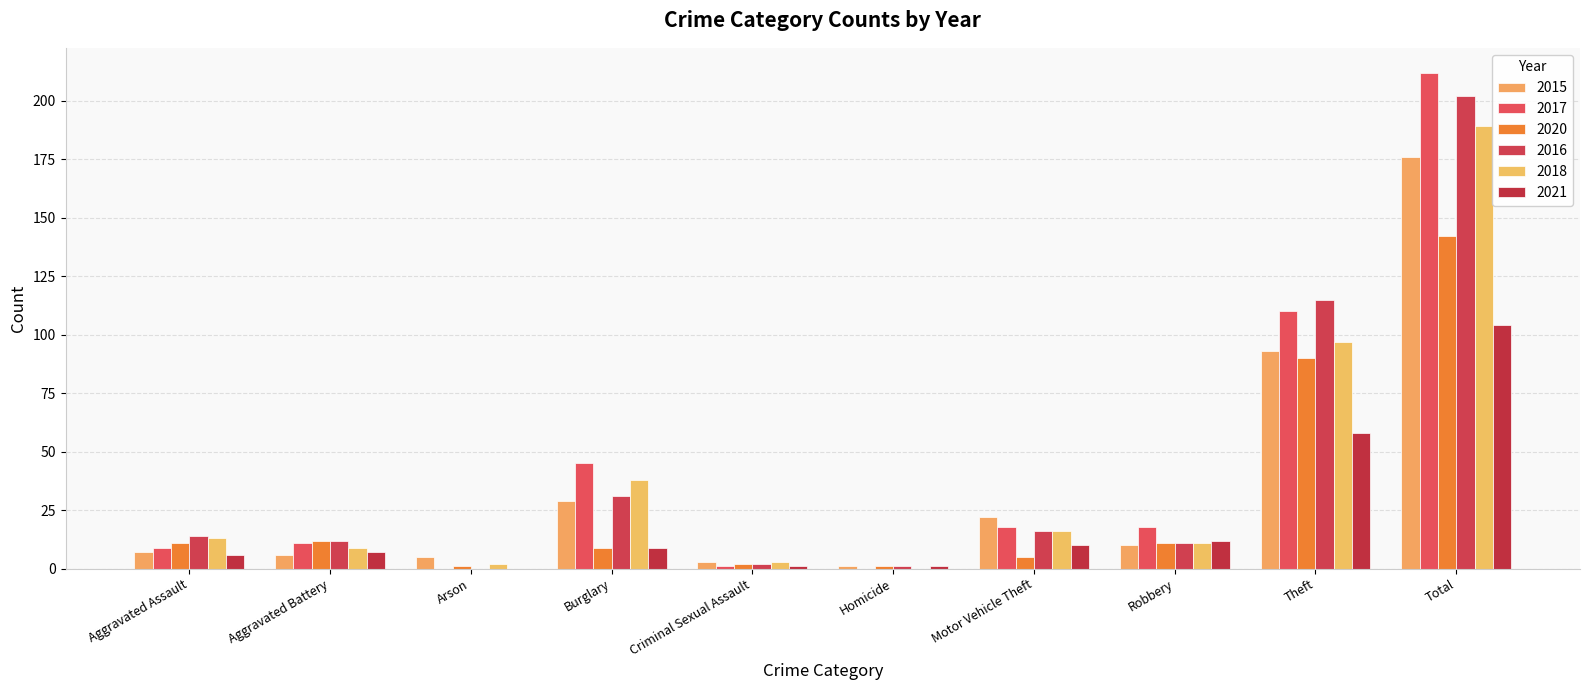

How many distinct data groups are displayed?

6